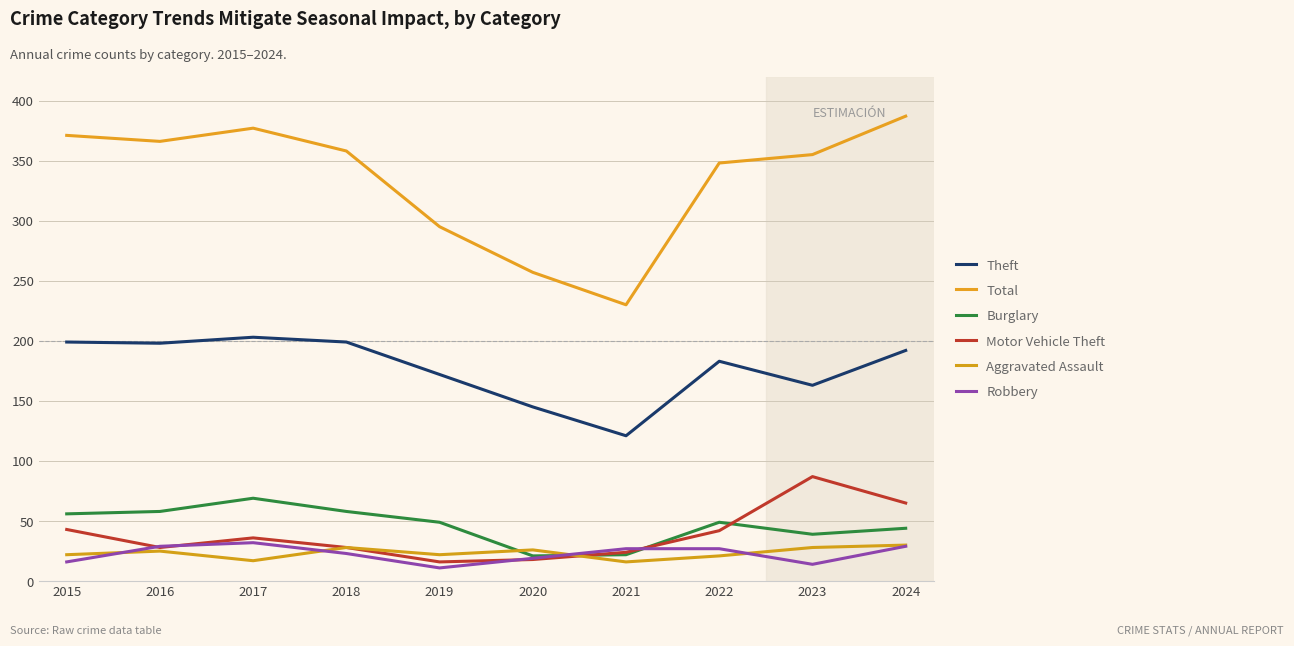

At which label is Burglary closest to 45?

2024